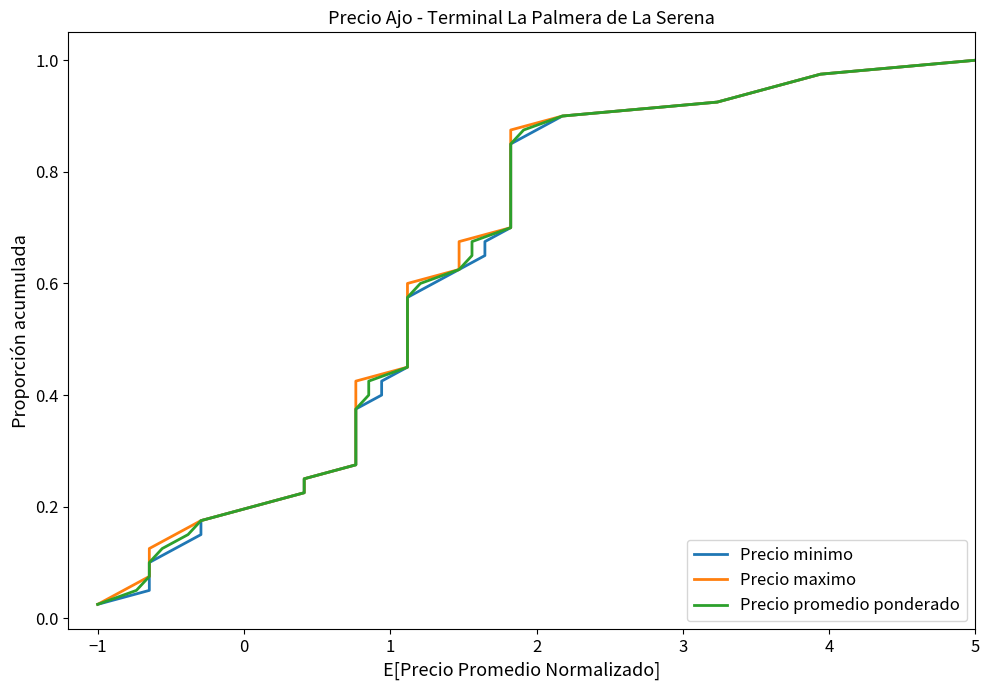

What is the average value of the Precio promedio ponderado series?

0.5